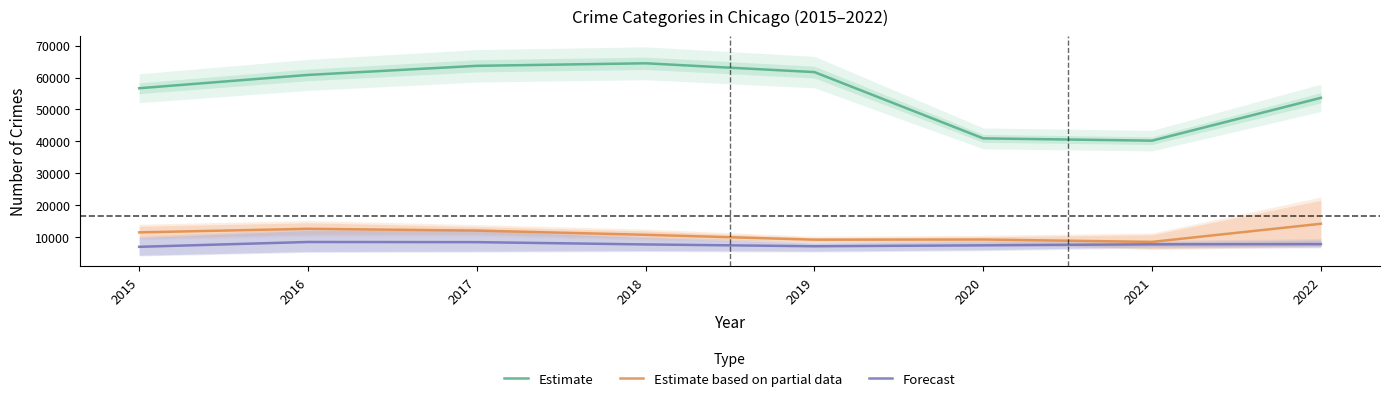

What is the average value of the Estimate series?

55271.9